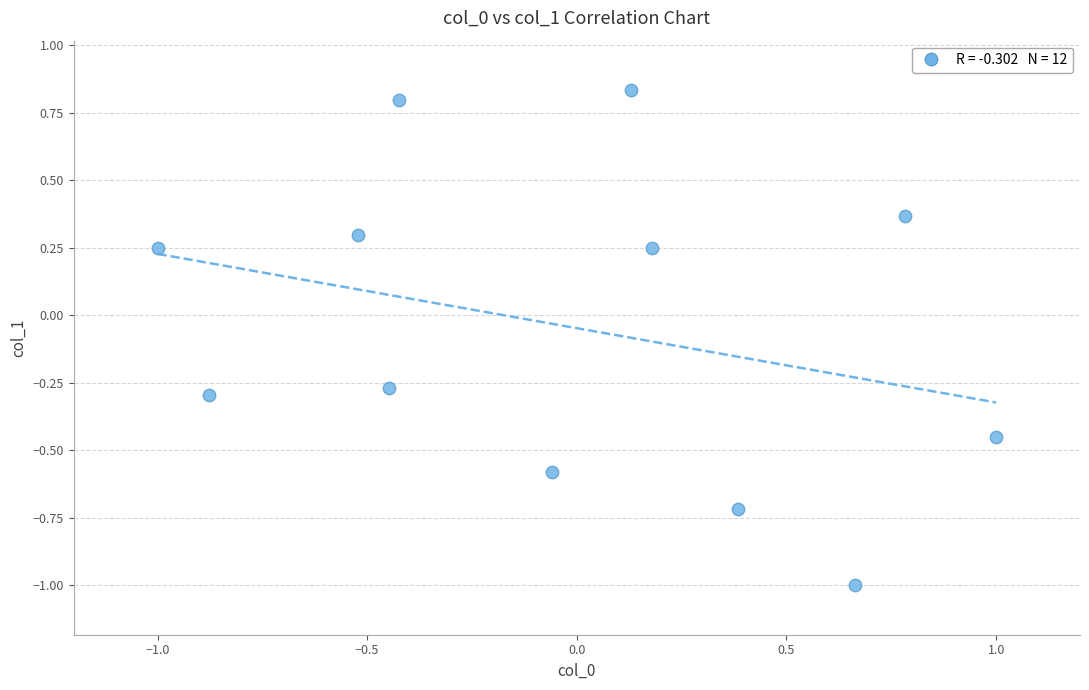

What is the range of Y values (max minus min)?

1.8